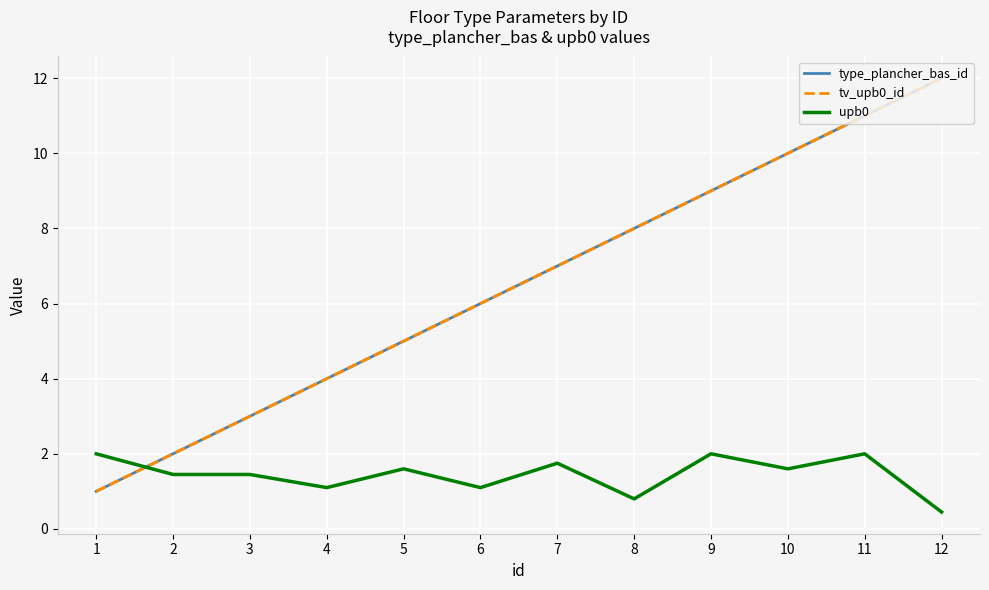

Reading left to right, list all the values displayed in this chart.

type_plancher_bas_id: 1=1.0	2=2.0	3=3.0	4=4.0	5=5.0	6=6.0	7=7.0	8=8.0	9=9.0	10=10.0	11=11.0	12=12.0
tv_upb0_id: 1=1.0	2=2.0	3=3.0	4=4.0	5=5.0	6=6.0	7=7.0	8=8.0	9=9.0	10=10.0	11=11.0	12=12.0
upb0: 1=2.0	2=1.4	3=1.4	4=1.1	5=1.6	6=1.1	7=1.8	8=0.8	9=2.0	10=1.6	11=2.0	12=0.5